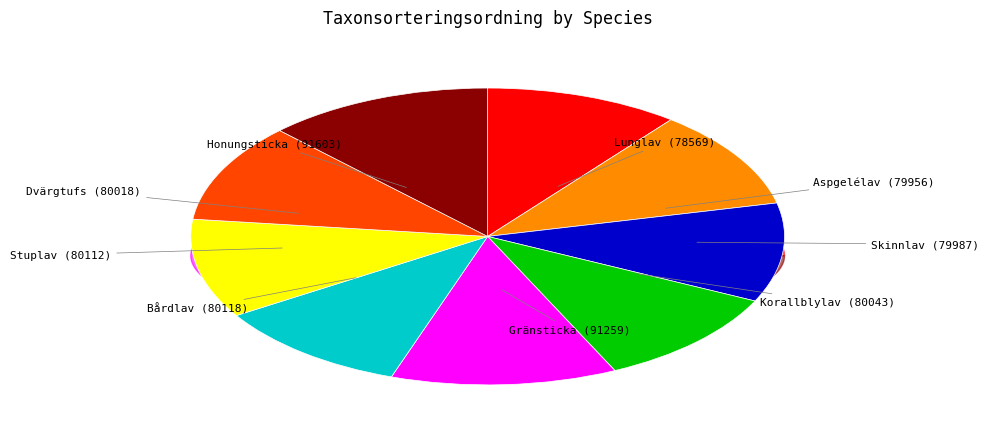

To the nearest percent, what is the average slice percentage?

11%